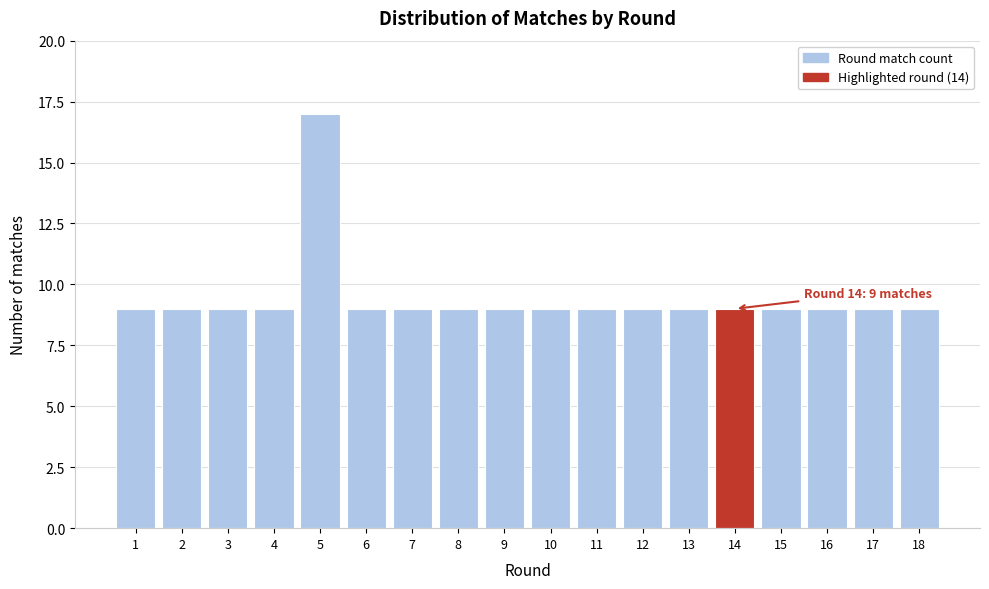

Reading right to left, what are all the values shown in this chart?

18=9	17=9	16=9	15=9	14=9	13=9	12=9	11=9	10=9	9=9	8=9	7=9	6=9	5=17	4=9	3=9	2=9	1=9